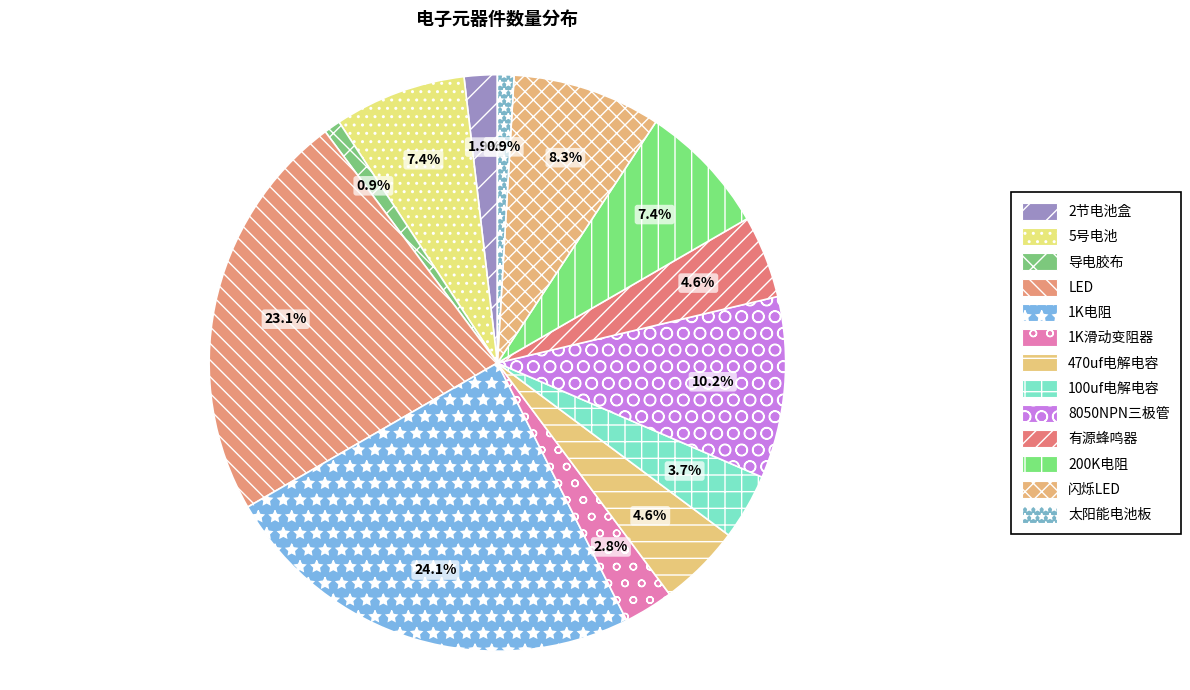

What is the ratio of the value at 5号电池 to the value at 100uf电解电容?

2.0